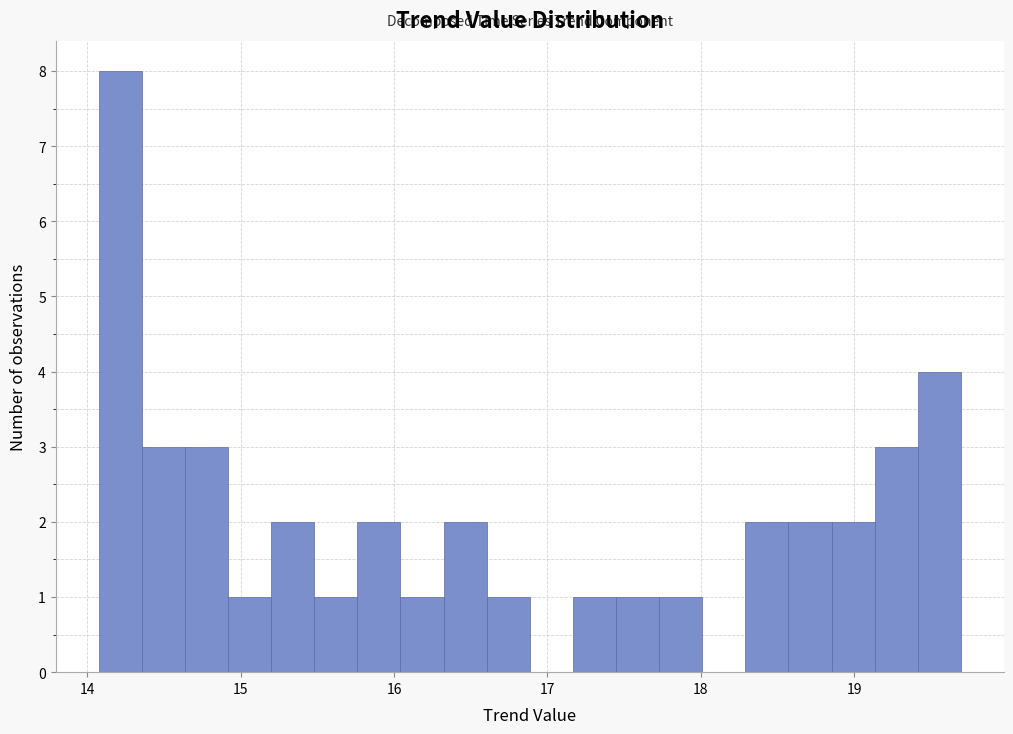

Read against the x-axis, roughly where is the centre of the tallest bar?

14.2